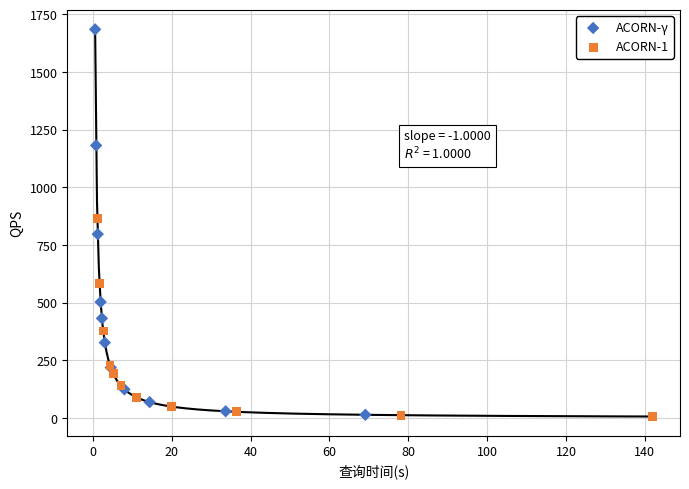

What are all the series names shown in the legend?

ACORN-γ, ACORN-1